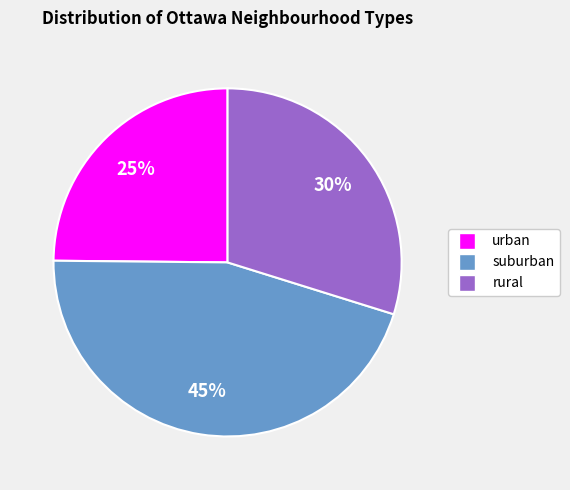

To the nearest percent, what is the combined percentage of rural and urban?

55%